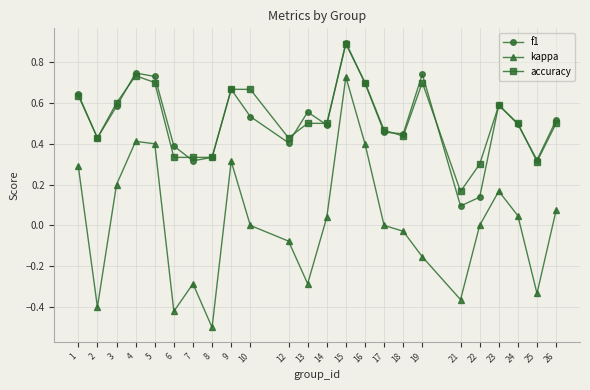

How many interior local peaks does the f1 series have?

6